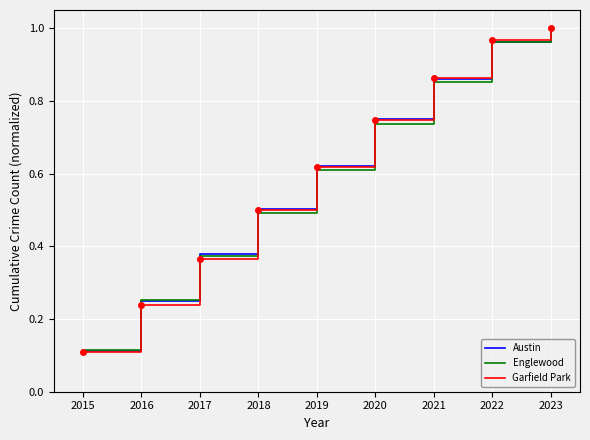

Rank the categories by Garfield Park value from highest to lowest.

2023, 2022, 2021, 2020, 2019, 2018, 2017, 2016, 2015